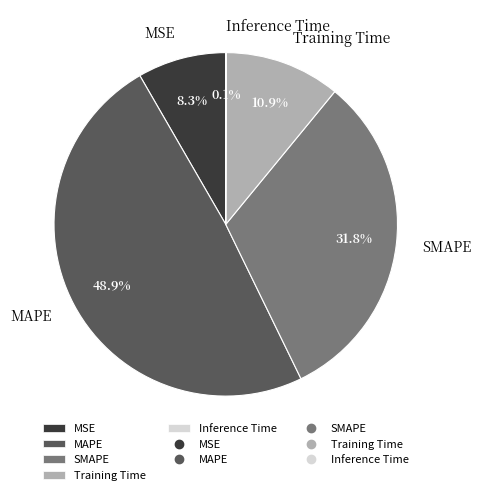

Is there a majority slice in this chart?

No